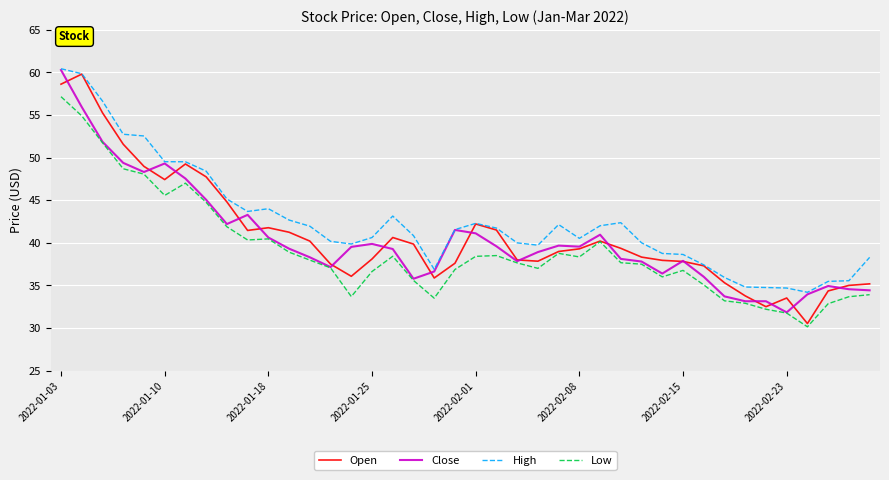

What is the maximum value shown in the chart?

60.4